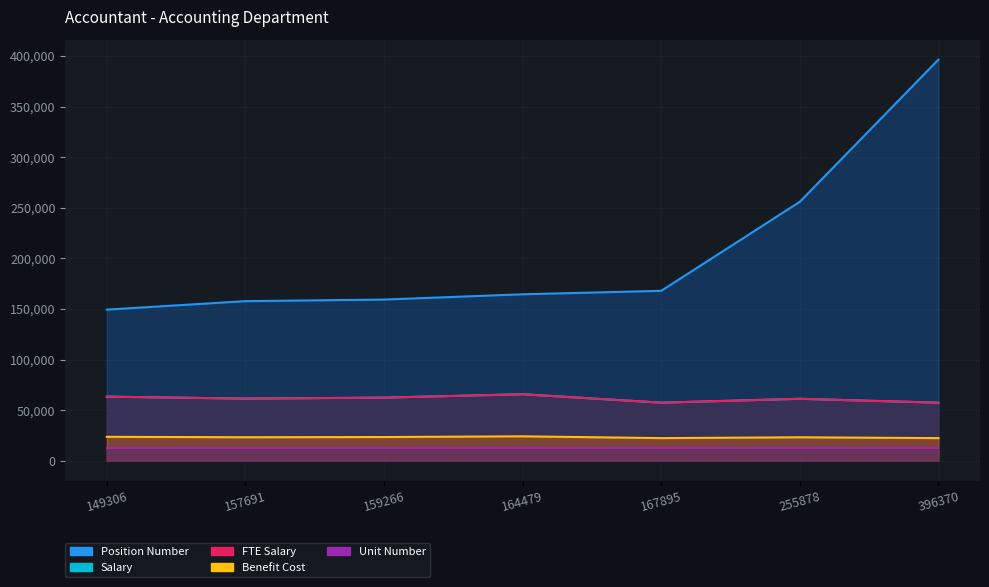

What is the sum of all fte_salary values?

428708.5